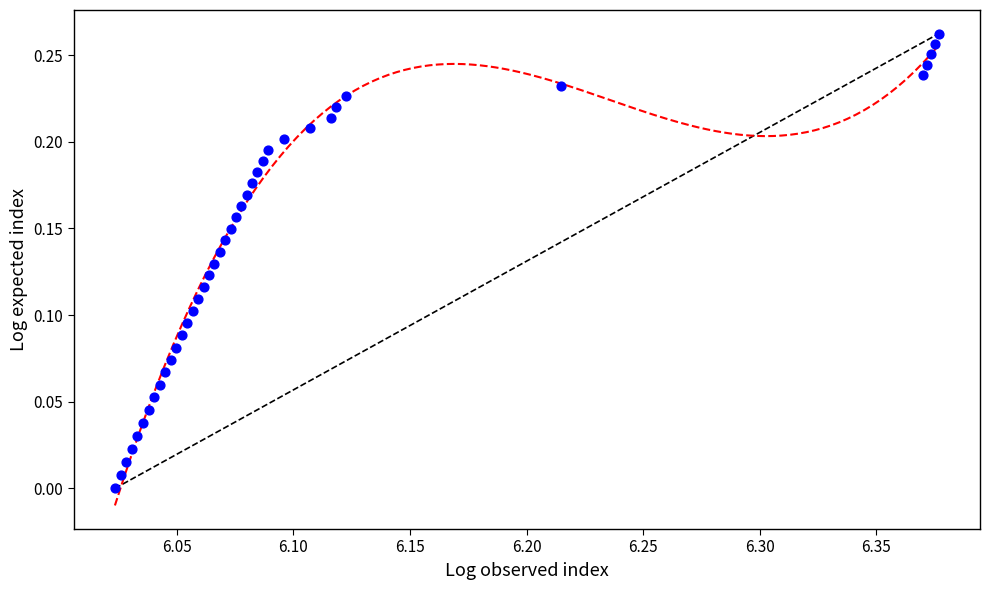

What is the range of X values (max minus min)?

0.4